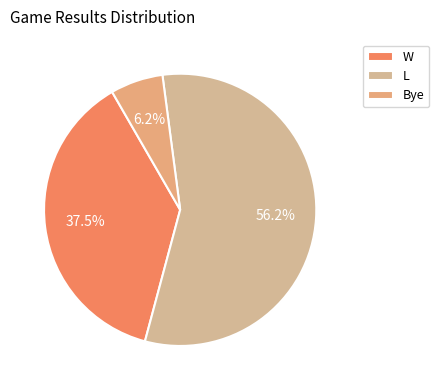

Do Bye and W together represent more than half of the pie?

No